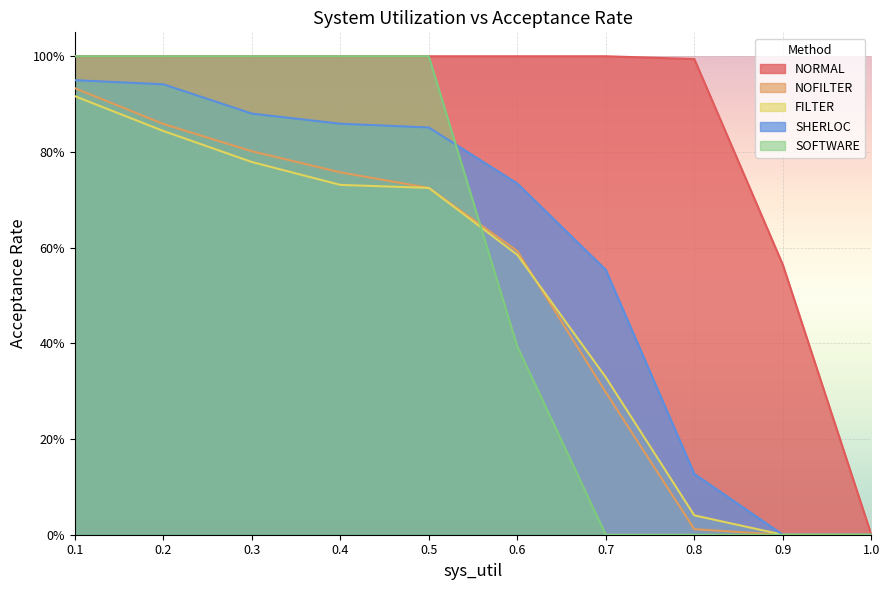

How many distinct data groups are displayed?

5